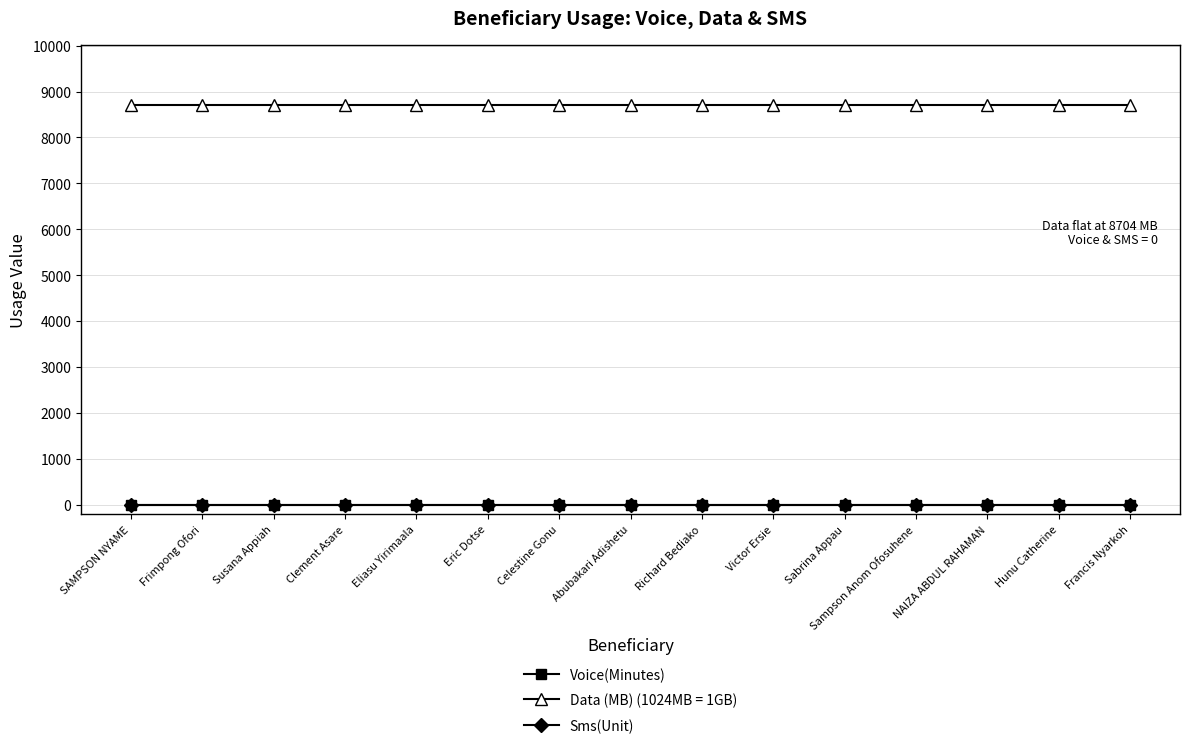

Is this an area chart (filled region under the line)?

No